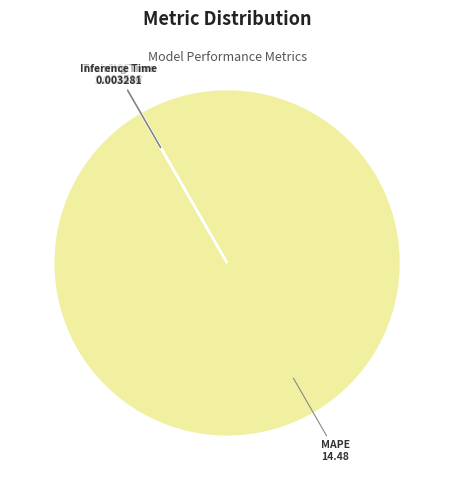

What is the largest slice in the pie chart?

MAPE